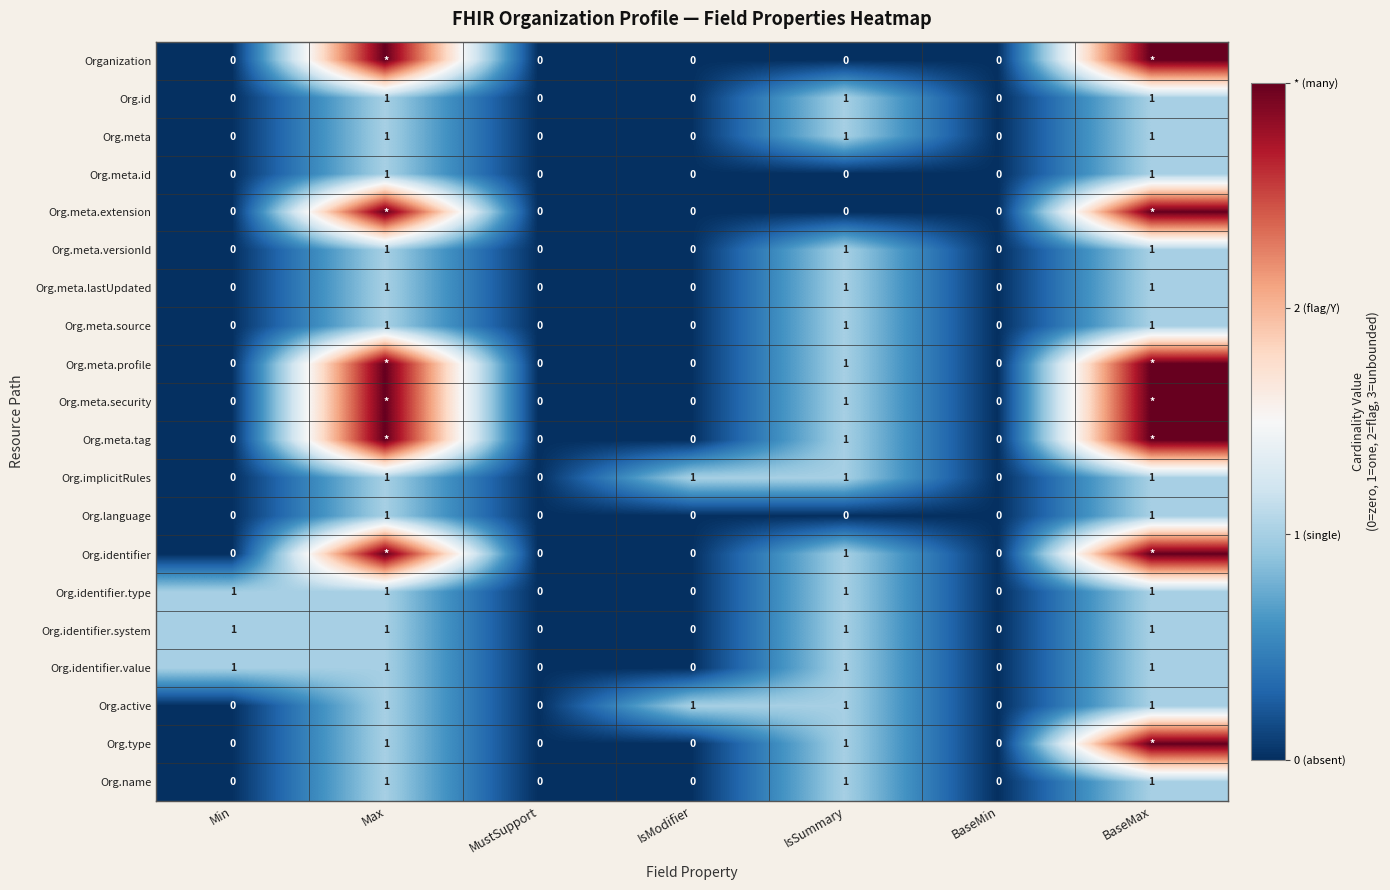

Count the Org.meta values in the range 0 to 1.

7